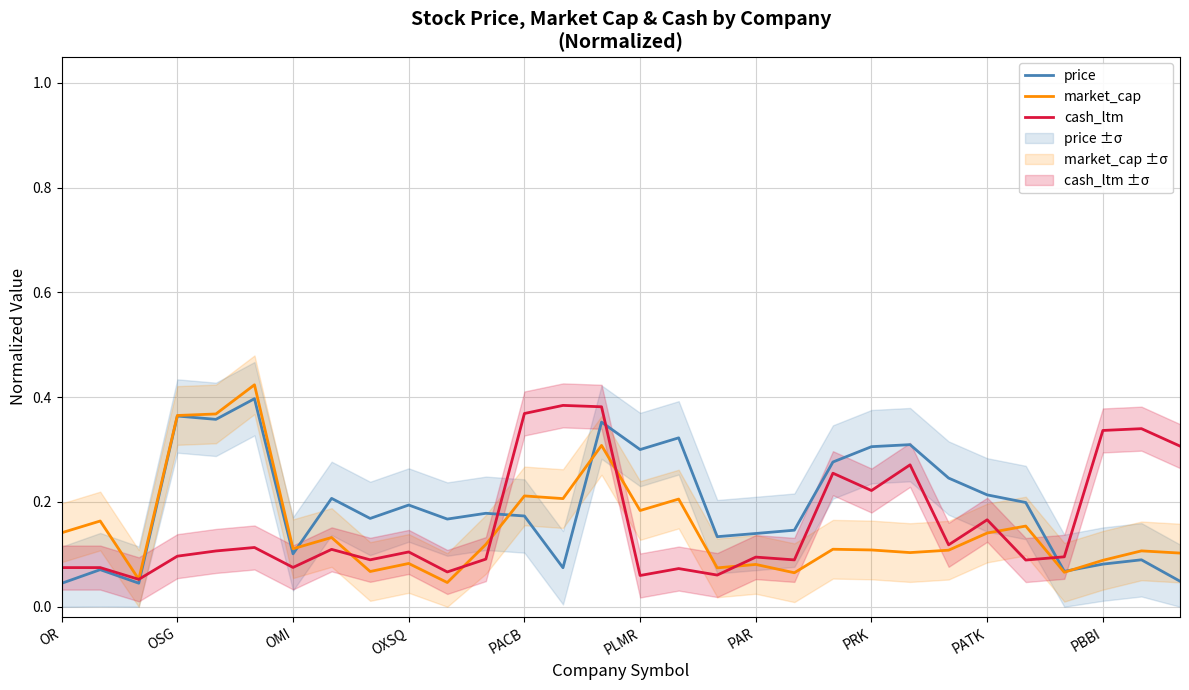

What is the maximum value shown in the chart?

0.4